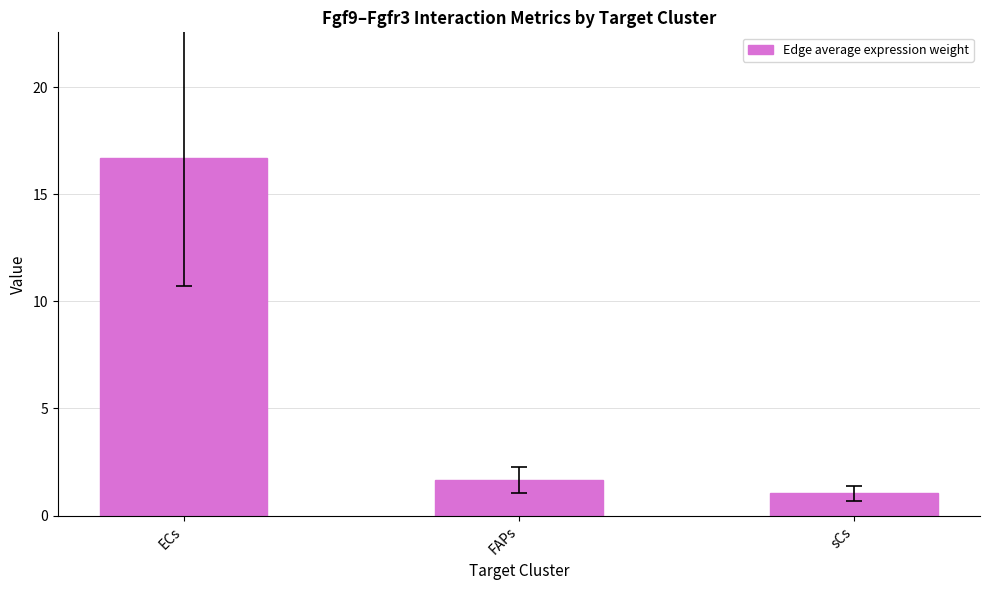

How many distinct data groups are displayed?

1